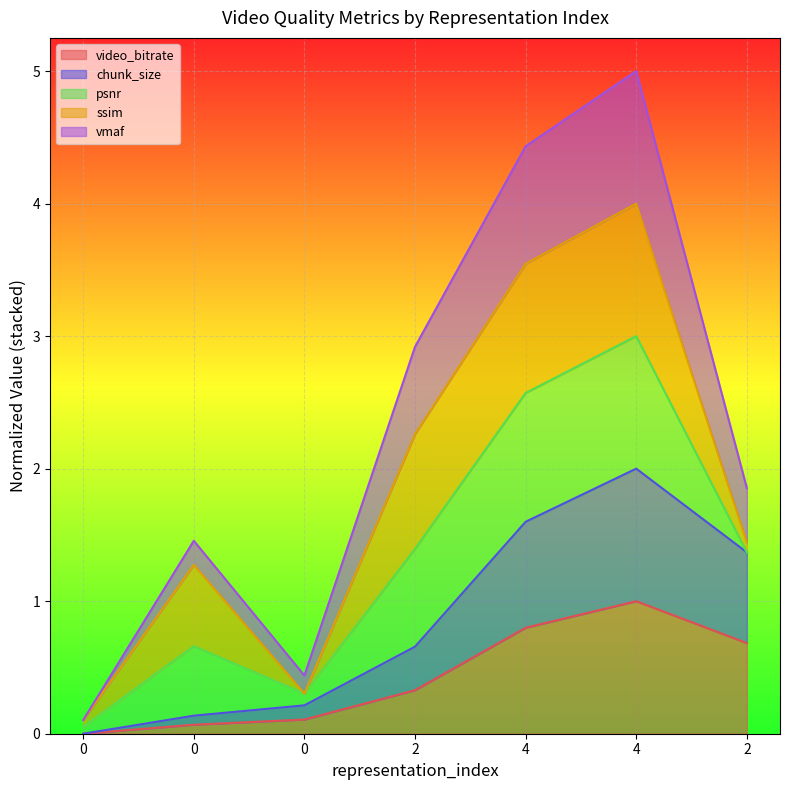

Which series changed the most between 2 and 2?

vmaf